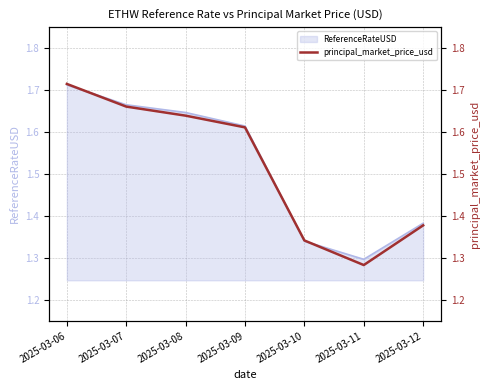

At which label does ReferenceRateUSD reach its minimum?

2025-03-11